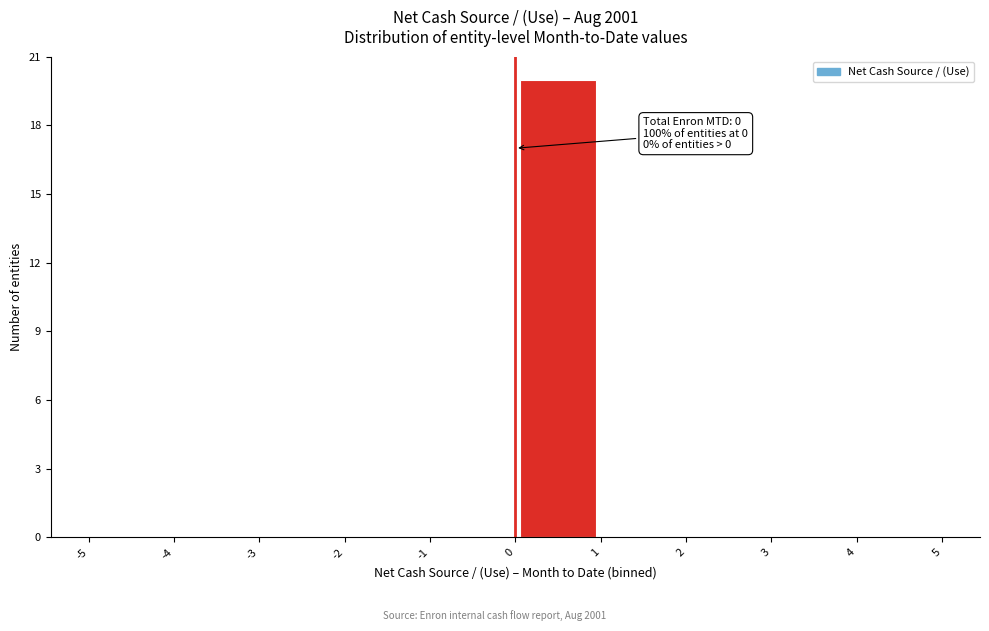

Which range on the x-axis has the tallest bar?

0 to 1